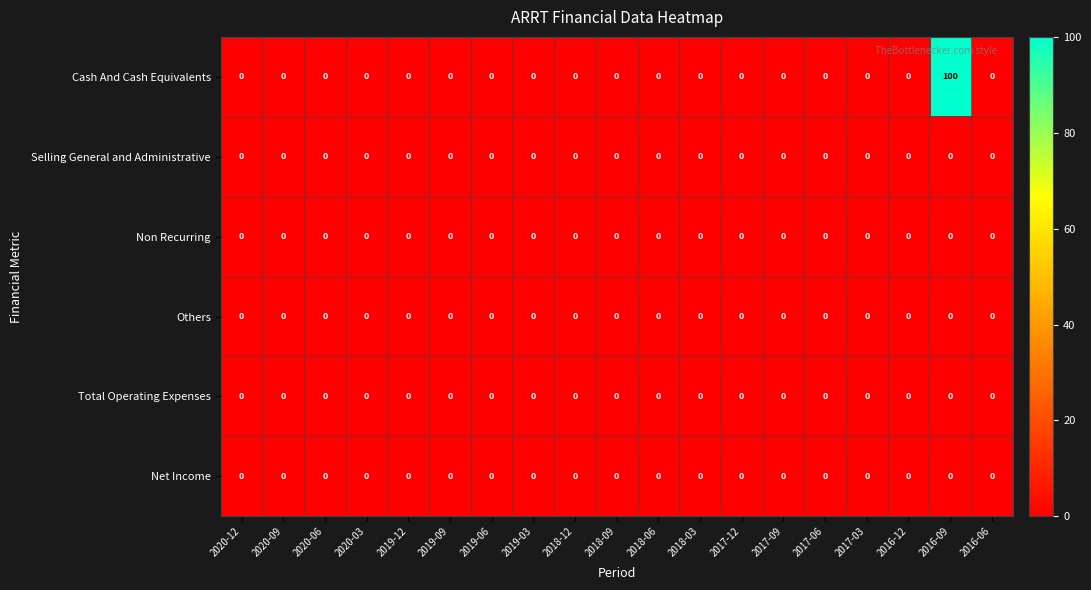

What is the maximum value for Cash And Cash Equivalents?

100